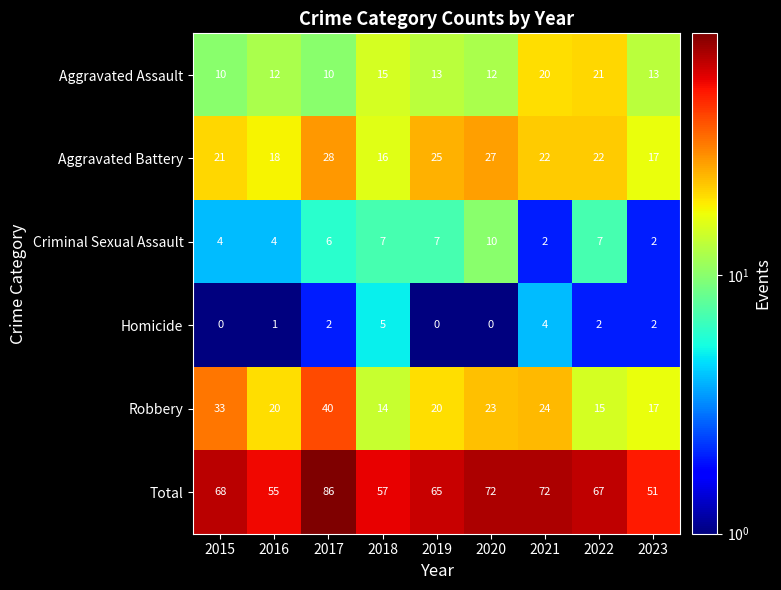

At which category is the sum across all series the highest?

2017